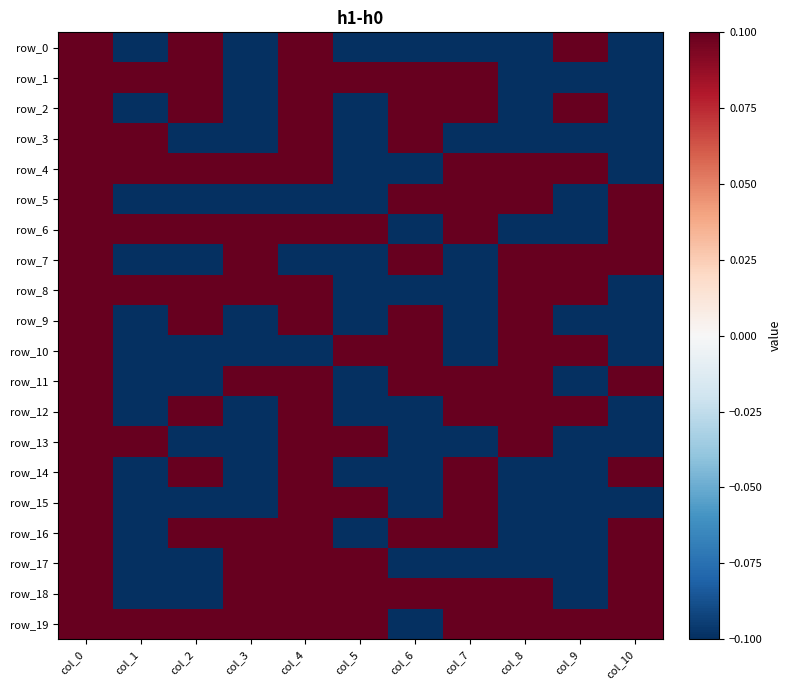

Reading left to right, extract all data points from this chart.

row_0: 0.5	-0.5	0.5	-0.5	0.5	-0.5	-0.5	-0.5	-0.5	0.5	-0.5
row_1: 0.5	0.5	0.5	-0.5	0.5	0.5	0.5	0.5	-0.5	-0.5	-0.5
row_2: 0.5	-0.5	0.5	-0.5	0.5	-0.5	0.5	0.5	-0.5	0.5	-0.5
row_3: 0.5	0.5	-0.5	-0.5	0.5	-0.5	0.5	-0.5	-0.5	-0.5	-0.5
row_4: 0.5	0.5	0.5	0.5	0.5	-0.5	-0.5	0.5	0.5	0.5	-0.5
row_5: 0.5	-0.5	-0.5	-0.5	-0.5	-0.5	0.5	0.5	0.5	-0.5	0.5
row_6: 0.5	0.5	0.5	0.5	0.5	0.5	-0.5	0.5	-0.5	-0.5	0.5
row_7: 0.5	-0.5	-0.5	0.5	-0.5	-0.5	0.5	-0.5	0.5	0.5	0.5
row_8: 0.5	0.5	0.5	0.5	0.5	-0.5	-0.5	-0.5	0.5	0.5	-0.5
row_9: 0.5	-0.5	0.5	-0.5	0.5	-0.5	0.5	-0.5	0.5	-0.5	-0.5
row_10: 0.5	-0.5	-0.5	-0.5	-0.5	0.5	0.5	-0.5	0.5	0.5	-0.5
row_11: 0.5	-0.5	-0.5	0.5	0.5	-0.5	0.5	0.5	0.5	-0.5	0.5
row_12: 0.5	-0.5	0.5	-0.5	0.5	-0.5	-0.5	0.5	0.5	0.5	-0.5
row_13: 0.5	0.5	-0.5	-0.5	0.5	0.5	-0.5	-0.5	0.5	-0.5	-0.5
row_14: 0.5	-0.5	0.5	-0.5	0.5	-0.5	-0.5	0.5	-0.5	-0.5	0.5
row_15: 0.5	-0.5	-0.5	-0.5	0.5	0.5	-0.5	0.5	-0.5	-0.5	-0.5
row_16: 0.5	-0.5	0.5	0.5	0.5	-0.5	0.5	0.5	-0.5	-0.5	0.5
row_17: 0.5	-0.5	-0.5	0.5	0.5	0.5	-0.5	-0.5	-0.5	-0.5	0.5
row_18: 0.5	-0.5	-0.5	0.5	0.5	0.5	0.5	0.5	0.5	-0.5	0.5
row_19: 0.5	0.5	0.5	0.5	0.5	0.5	-0.5	0.5	0.5	0.5	0.5